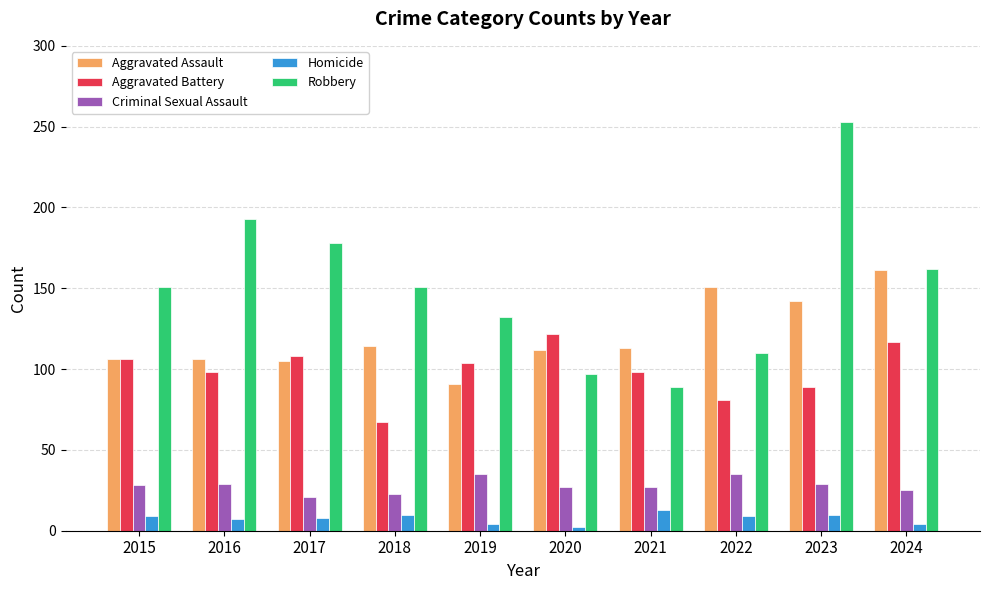

List the series in order of their peak value, highest first.

Robbery, Aggravated Assault, Aggravated Battery, Criminal Sexual Assault, Homicide